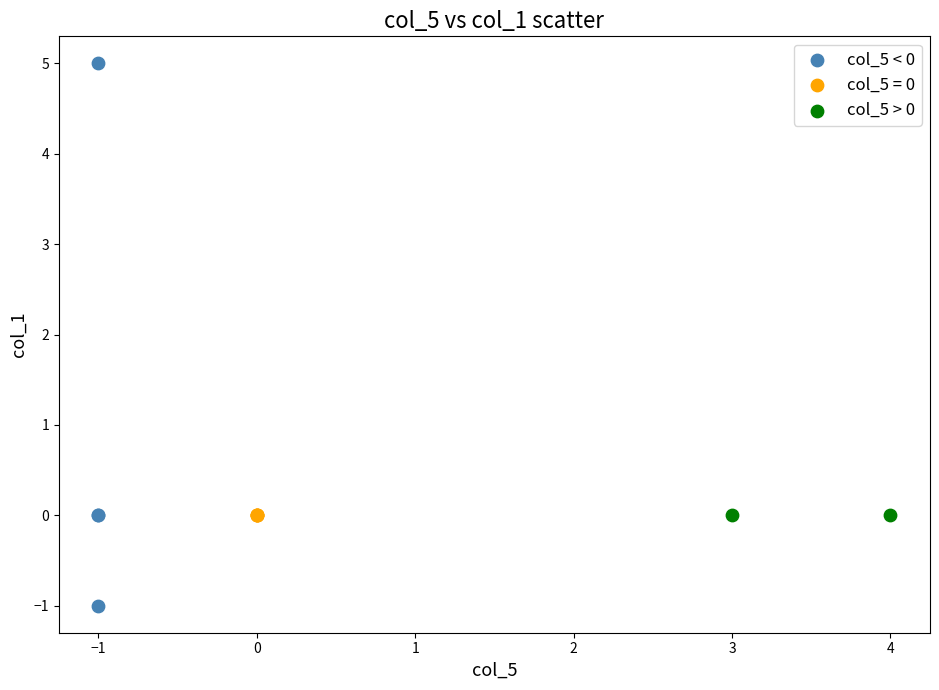

What are all the series names shown in the legend?

col_5 < 0, col_5 = 0, col_5 > 0